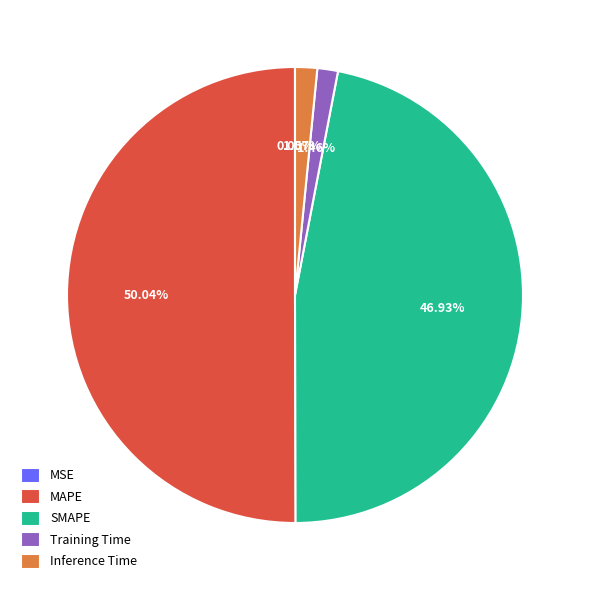

To the nearest percent, what is the difference between the largest and smallest slice percentages?

50%